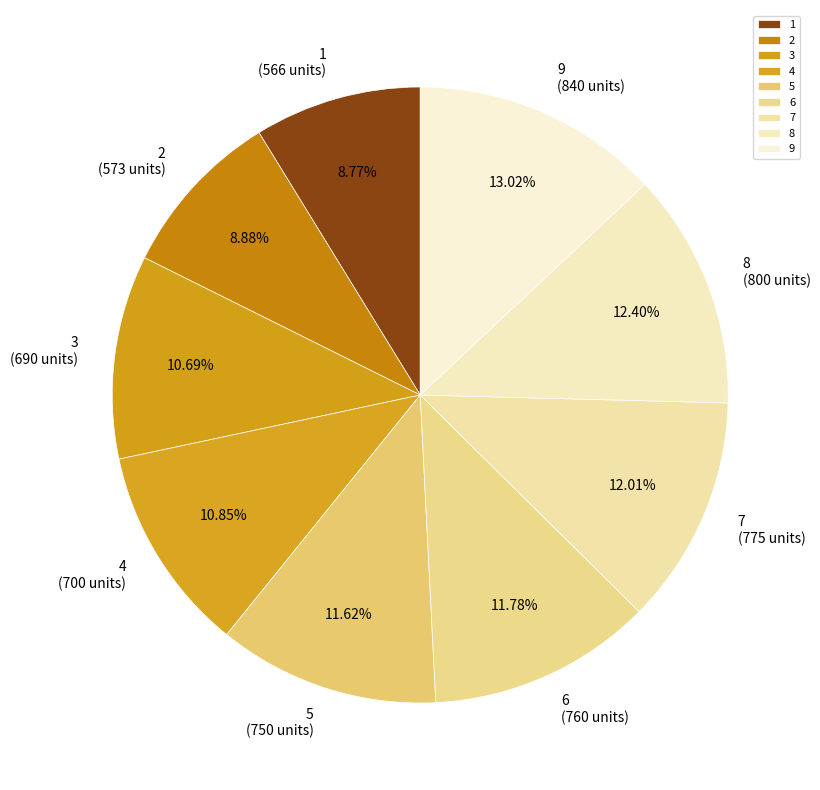

Does any single category account for the majority?

No